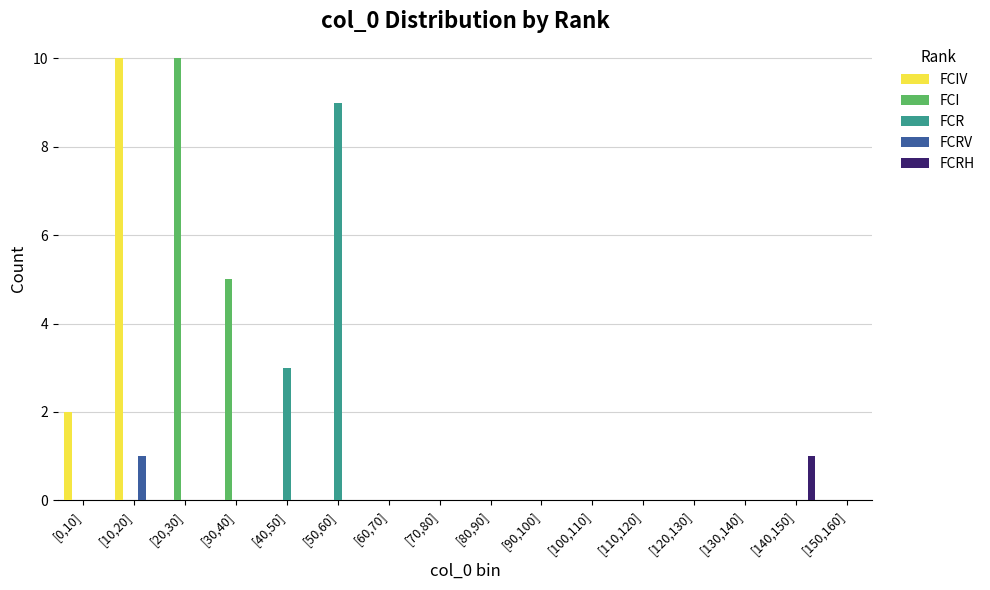

At which label is FCR closest to 4?

[40,50]